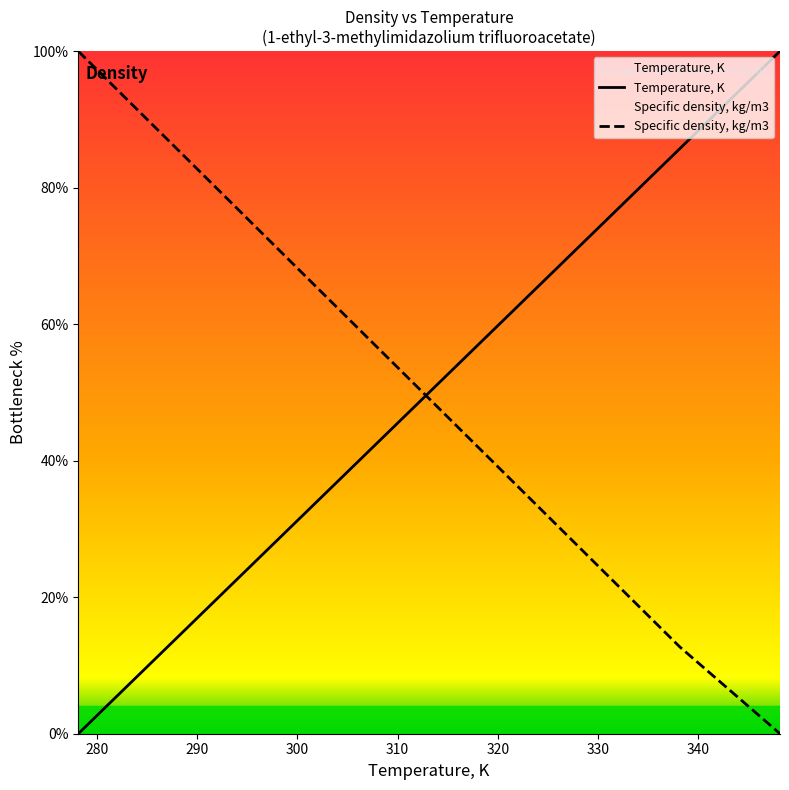

Which series has the largest range (max minus min)?

Temperature, K